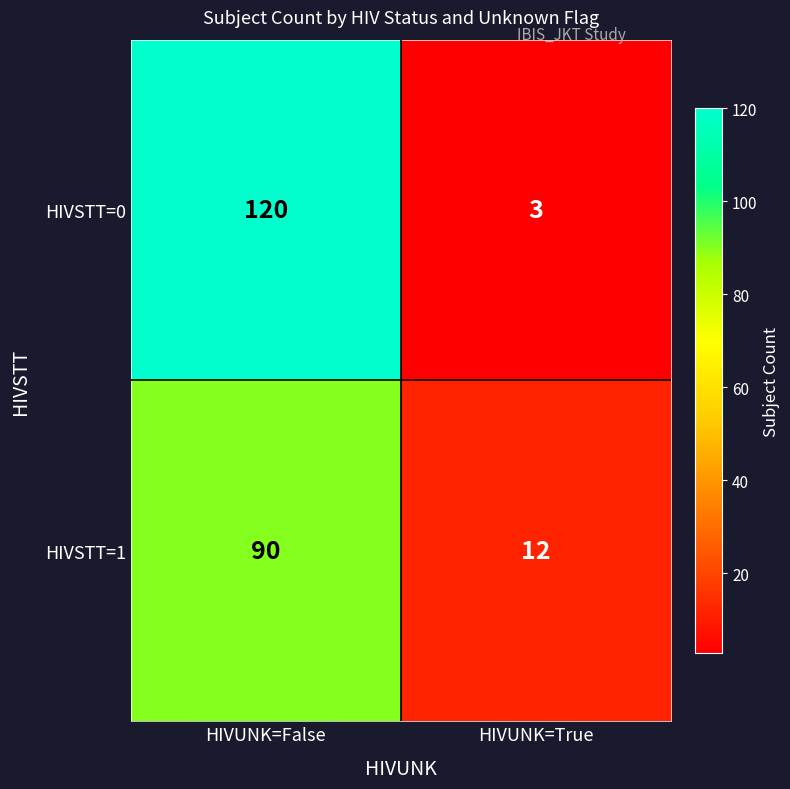

What is the minimum value shown in the chart?

3